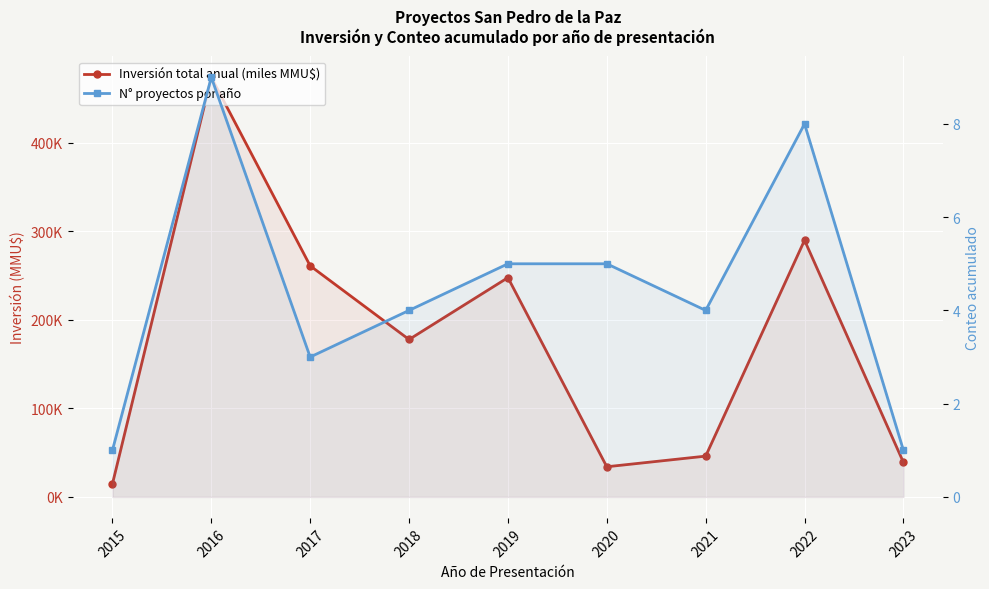

Reading left to right, what are all the values shown in this chart?

Inversión total anual (miles MMU$): 2015=14.6	2016=473.7	2017=260.9	2018=177.7	2019=247.6	2020=34.1	2021=46.1	2022=289.7	2023=39.0
N° proyectos por año: 2015=1.0	2016=9.0	2017=3.0	2018=4.0	2019=5.0	2020=5.0	2021=4.0	2022=8.0	2023=1.0